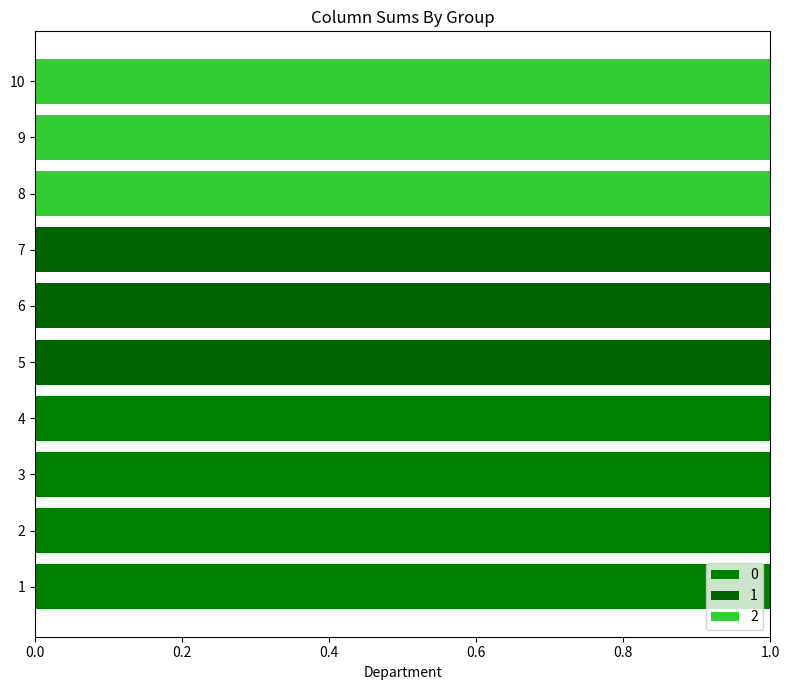

Count the number of data series in this chart.

3